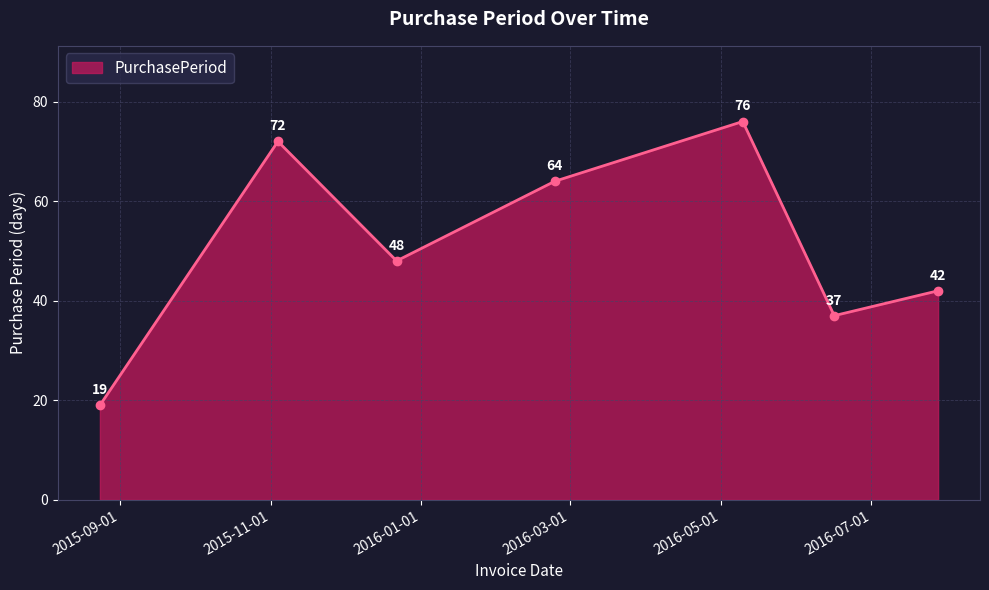

What is the greatest value displayed?

76